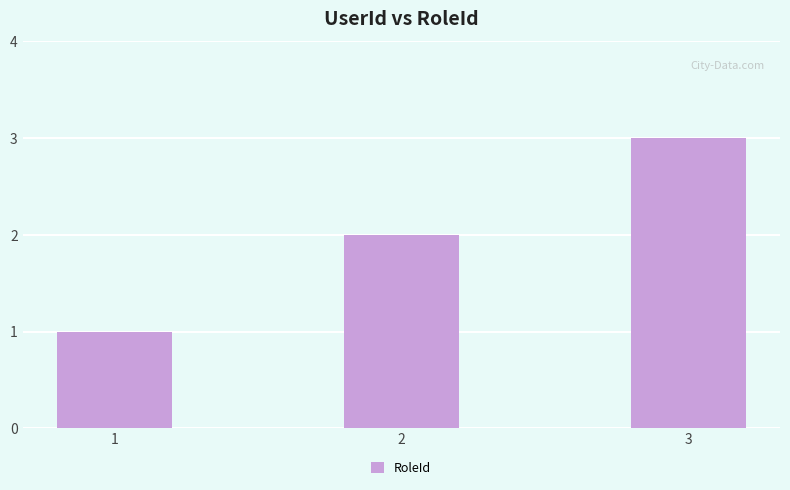

What is the value of the 1st bar from the left?

1